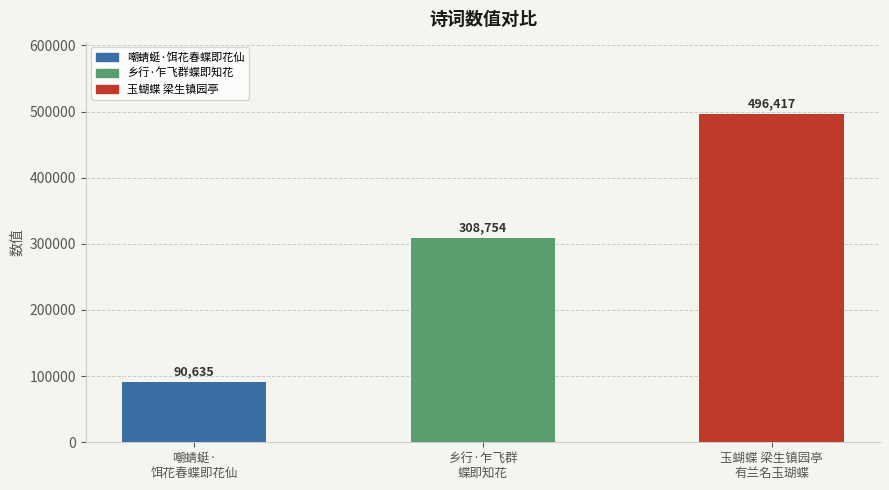

How many values are below 308754?

1